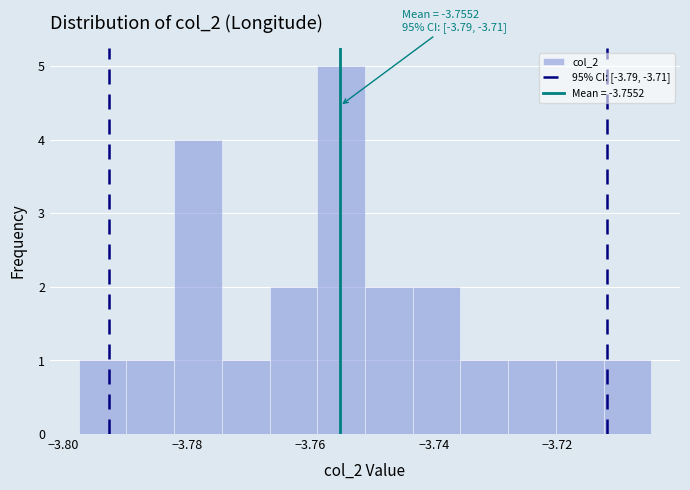

Read against the x-axis, roughly where is the centre of the tallest bar?

-3.754